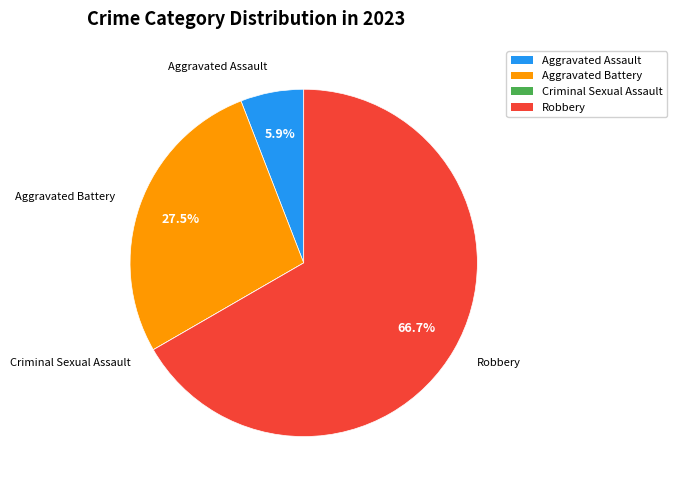

Which has a higher value, Aggravated Battery or Aggravated Assault?

Aggravated Battery